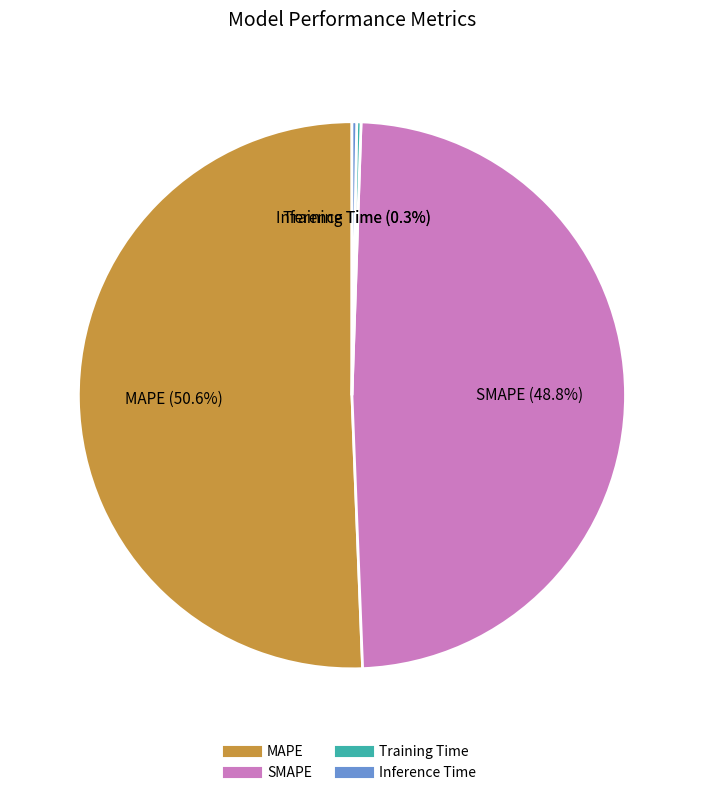

Is it true that Inference Time is 7% of the pie?

False